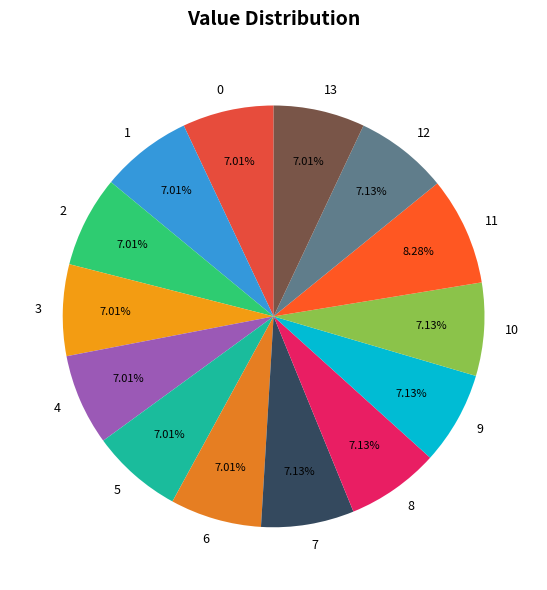

The 9 slice represents 7% of the pie. True or false?

True